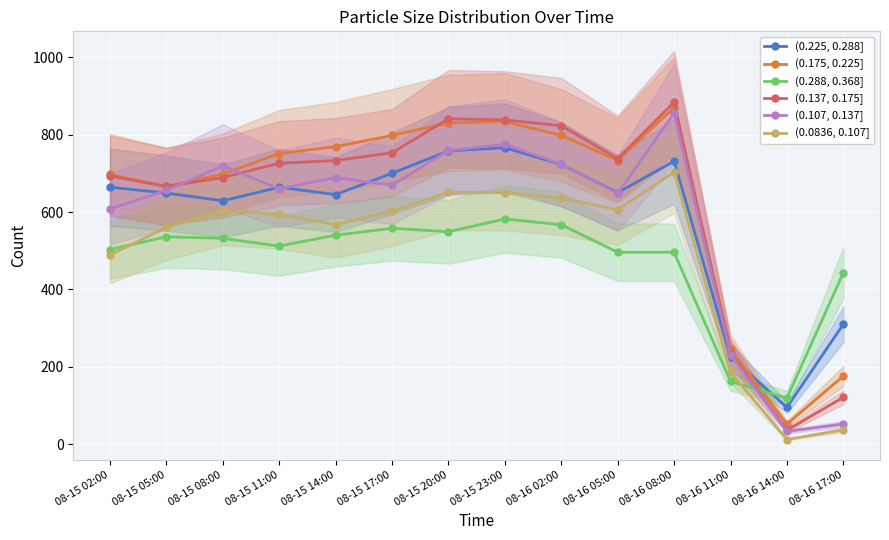

Rank the categories by (0.288, 0.368] value from highest to lowest.

08-15 23:00, 08-16 02:00, 08-15 17:00, 08-15 20:00, 08-15 14:00, 08-15 05:00, 08-15 08:00, 08-15 11:00, 08-15 02:00, 08-16 05:00, 08-16 08:00, 08-16 17:00, 08-16 11:00, 08-16 14:00